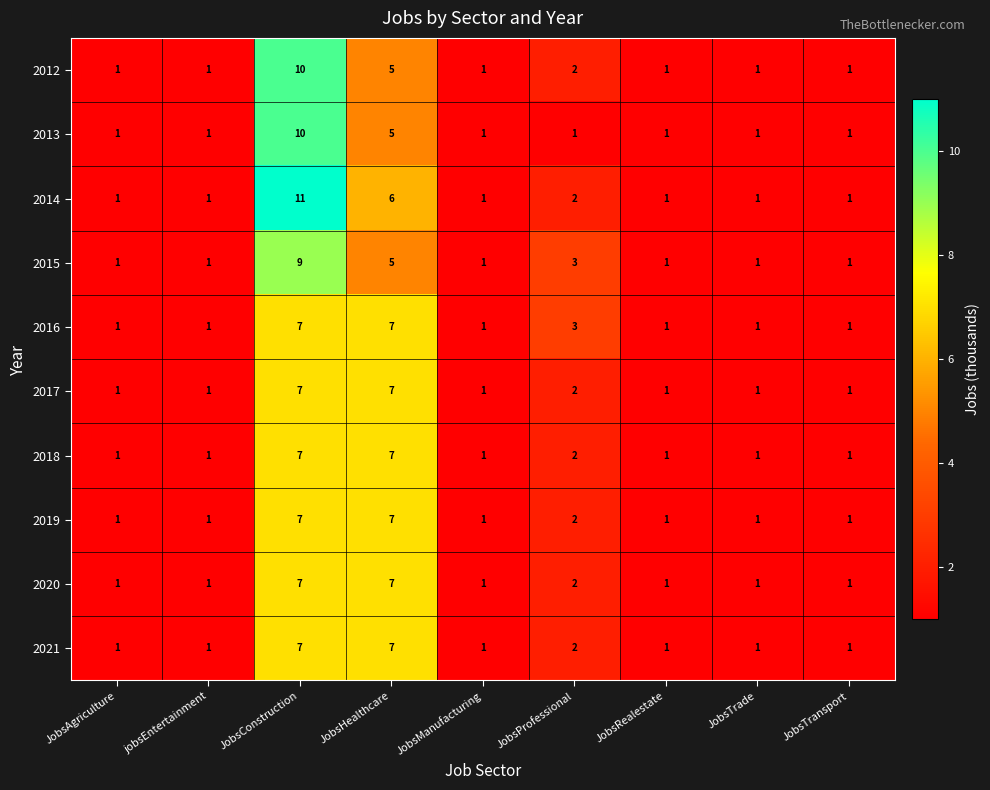

Which series has the largest range (max minus min)?

2014